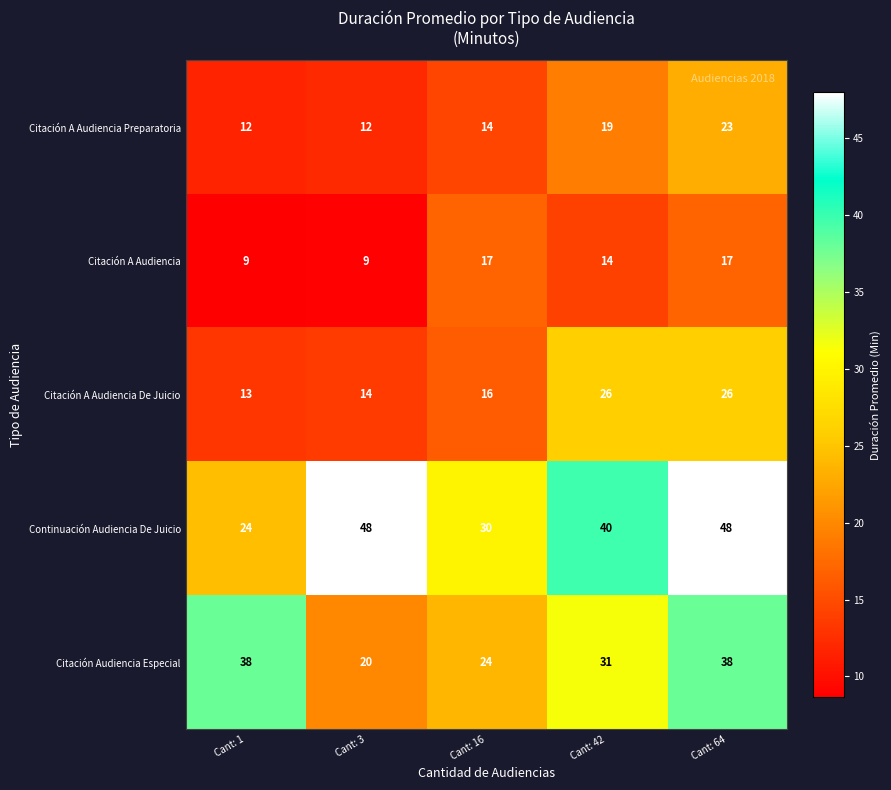

Is it true that Continuación Audiencia De Juicio equals 40 at Cant: 42?

True